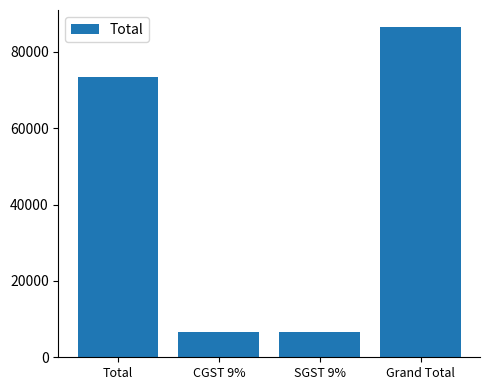

Between Grand Total and Total, which is larger?

Grand Total